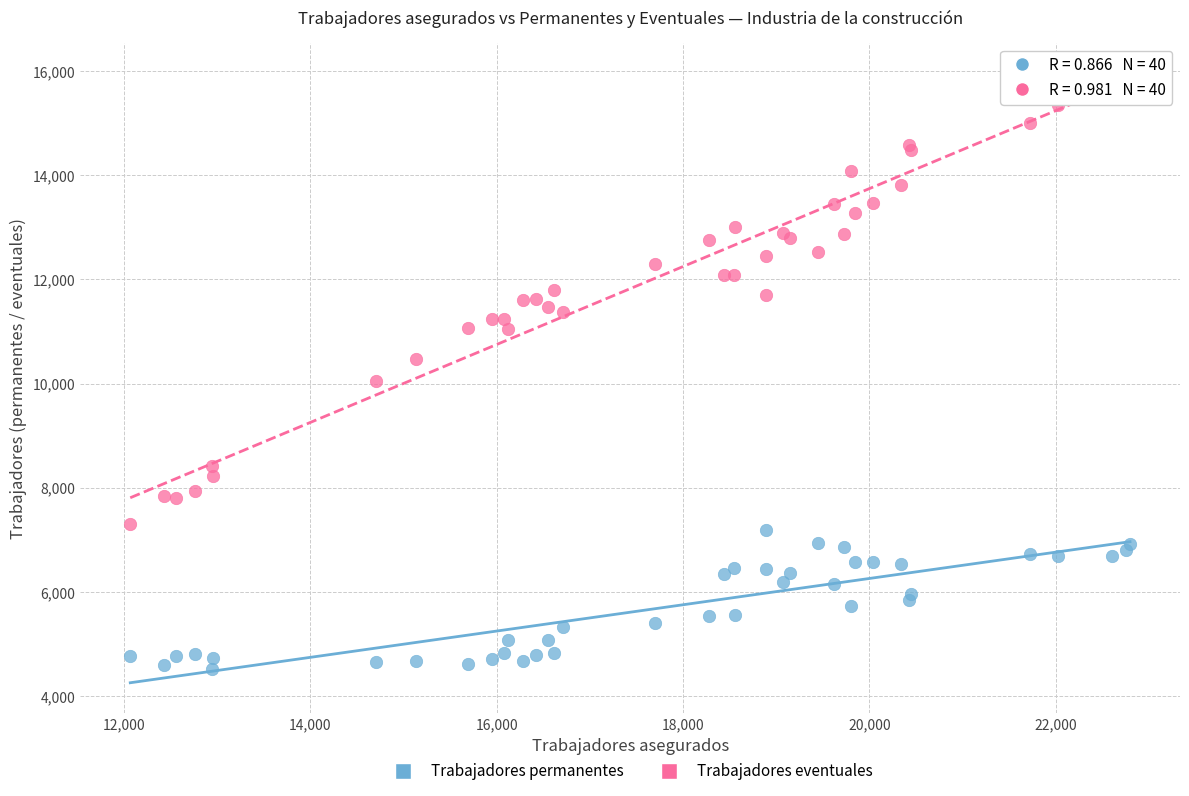

Which series has the largest Y range (max minus min)?

Trabajadores eventuales